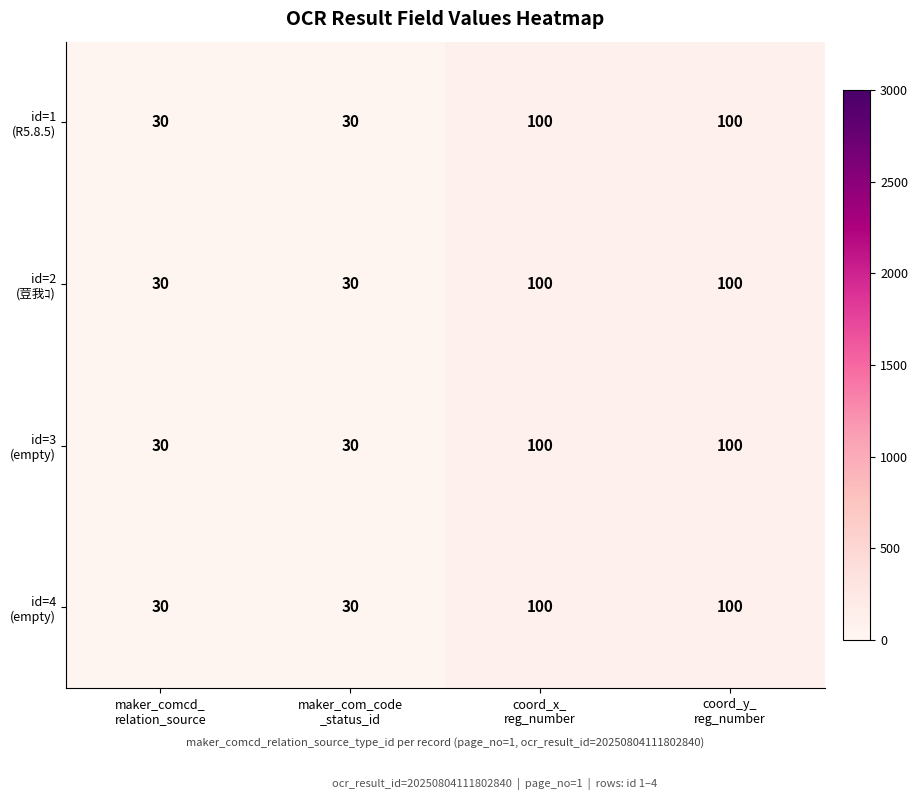

At how many categories does at least one series exceed 48?

2